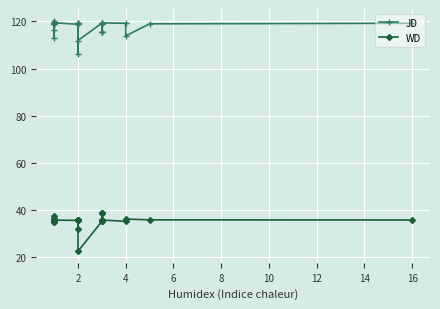

At how many categories does at least one series exceed 32?

31